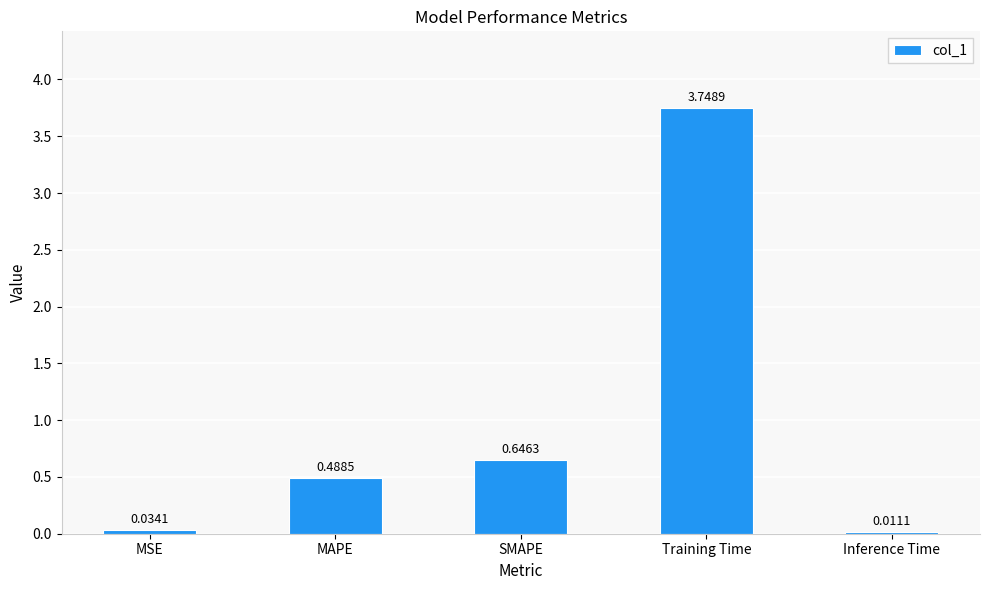

Which category has the highest value across all series?

Training Time